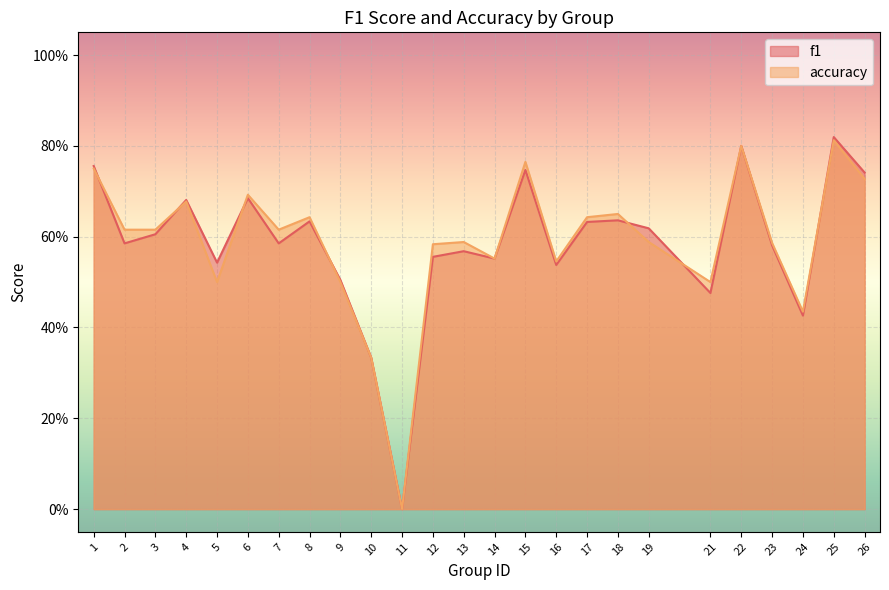

What is the difference between the second highest and second lowest values in the accuracy series?

0.5